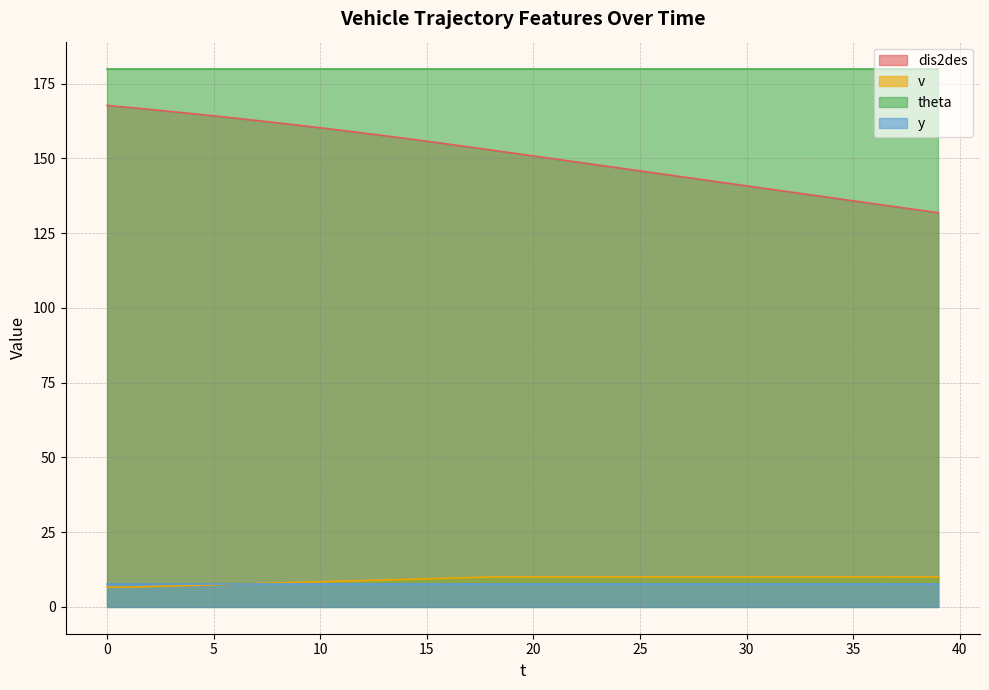

Is the value of dis2des at 17 greater than the value of v at 24?

Yes